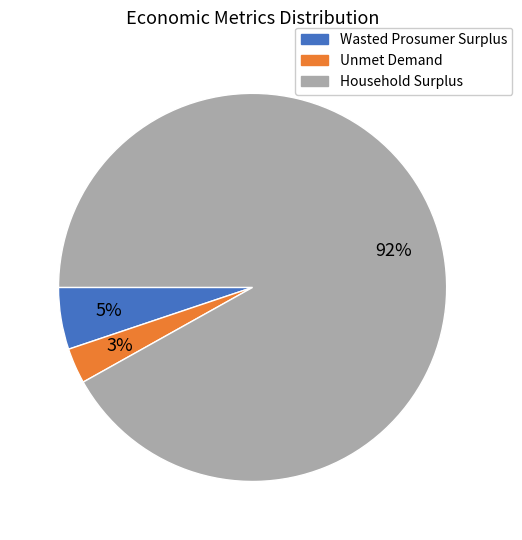

How many segments does this pie chart have?

3